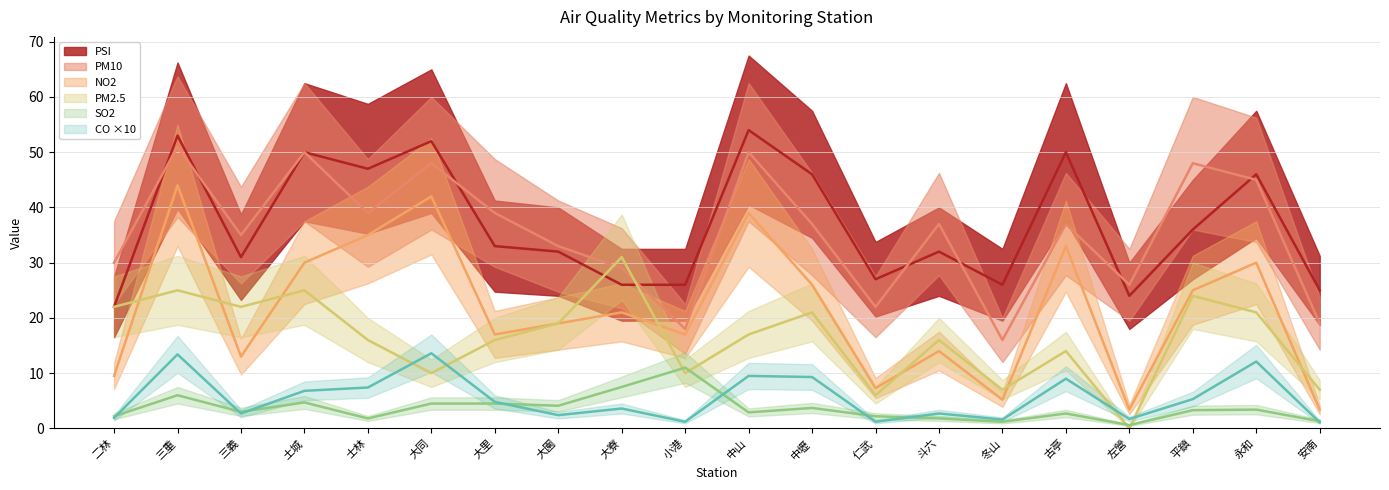

List the series in order of their peak value, lowest first.

SO2, CO, PM2.5, NO2, PM10, PSI